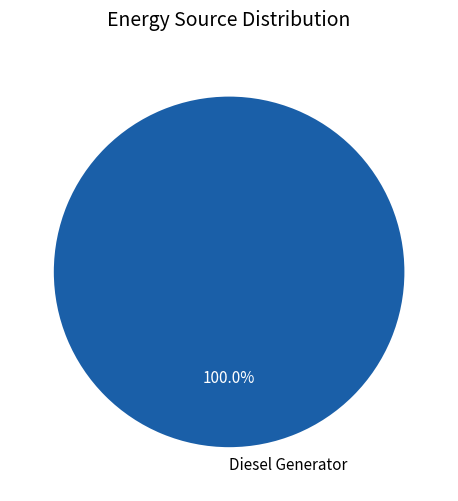

Rank the categories by value from highest to lowest.

Diesel Generator